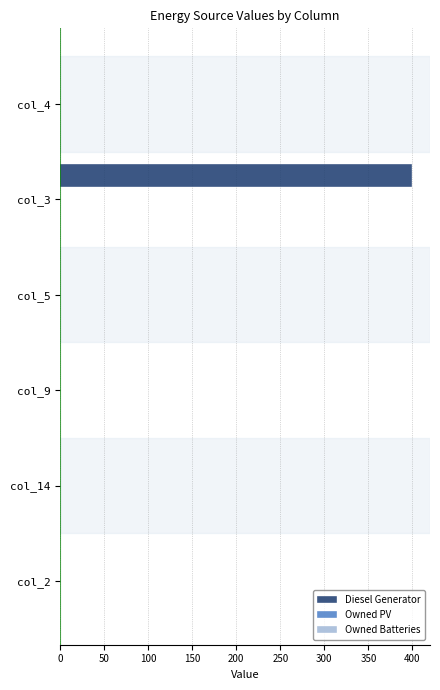

Reading bottom to top, what are all the values shown in this chart?

col_2=0	col_14=0	col_9=0	col_5=0	col_3=400	col_4=0